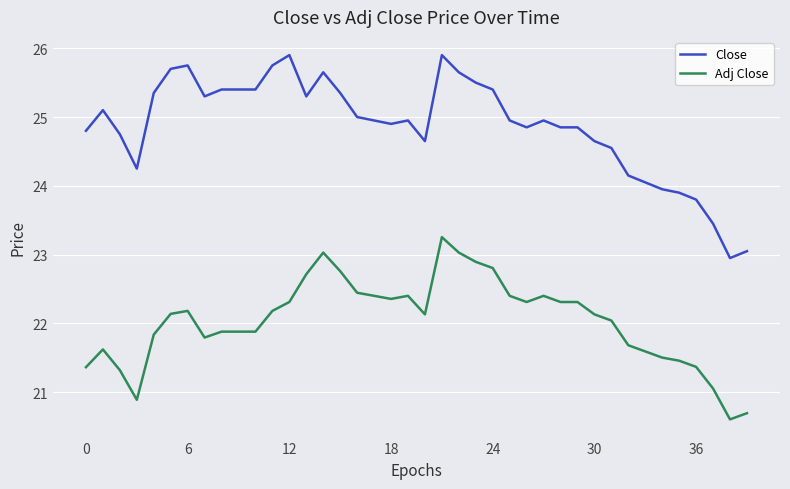

Which series has the widest spread of values?

Close